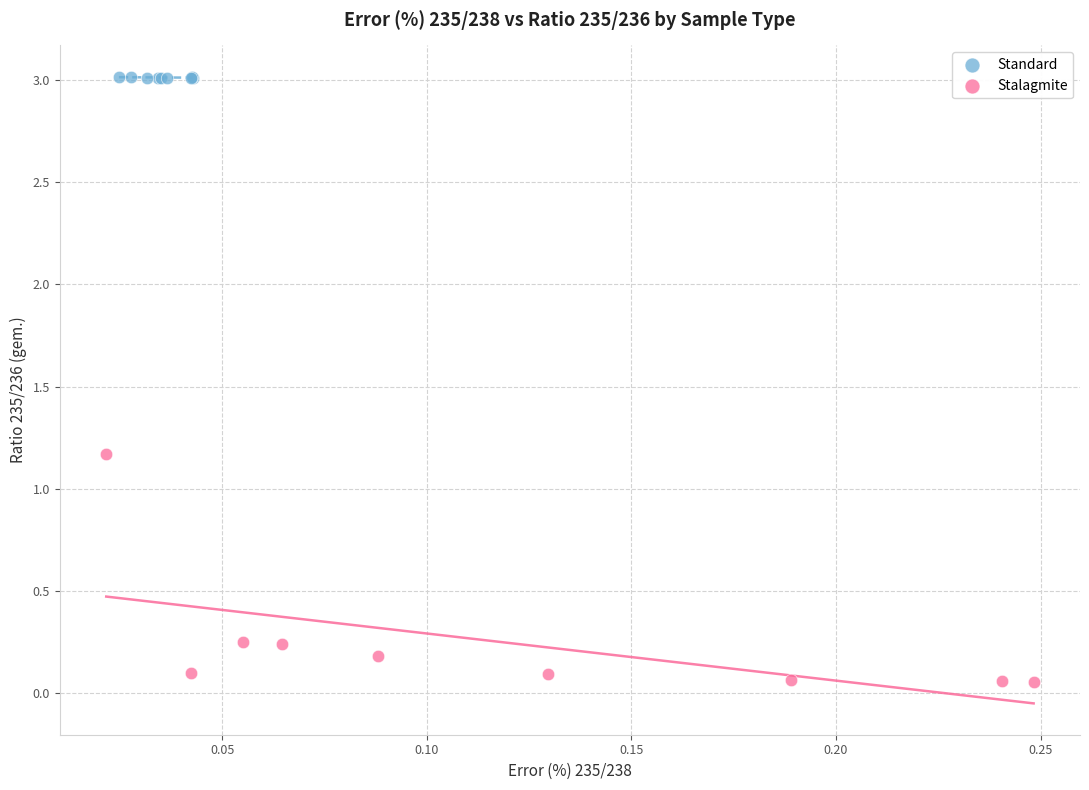

Which series has the largest Y range (max minus min)?

Stalagmite